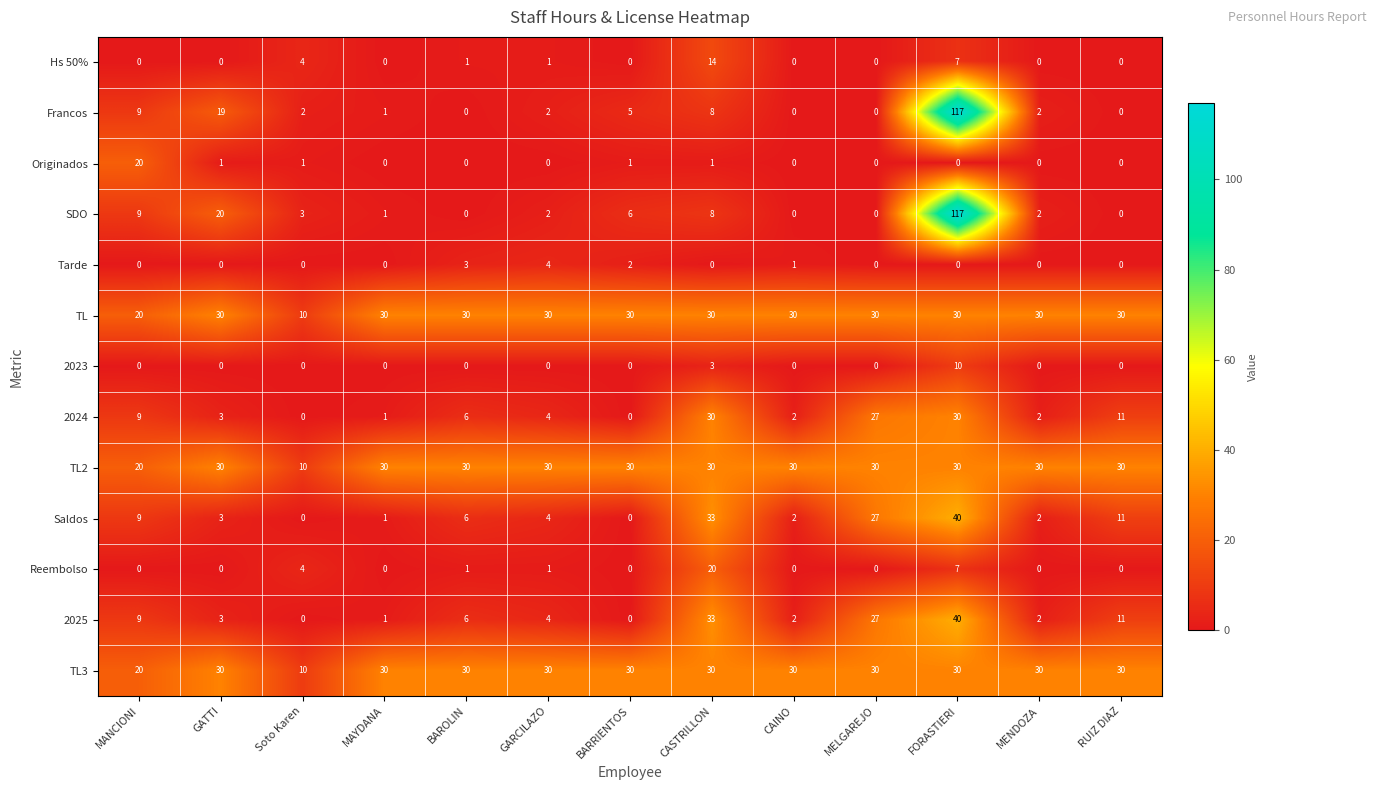

Is it true that Hs 50% equals 2 at GARCILAZO?

False